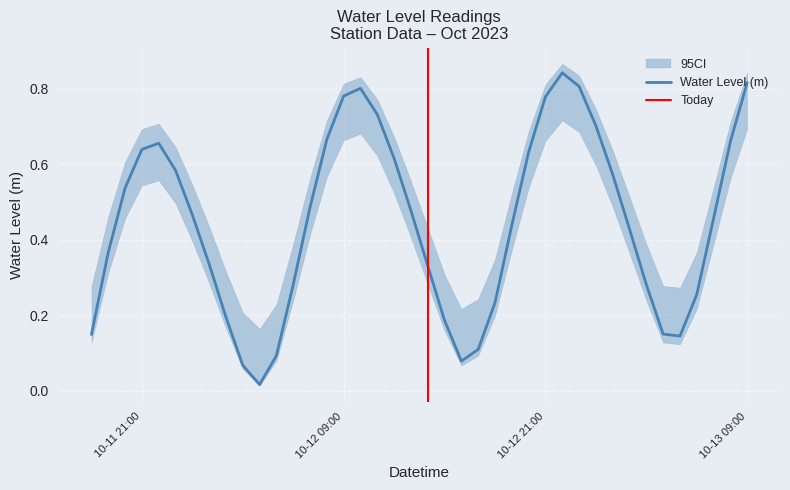

Is this an area chart (filled region under the line)?

No